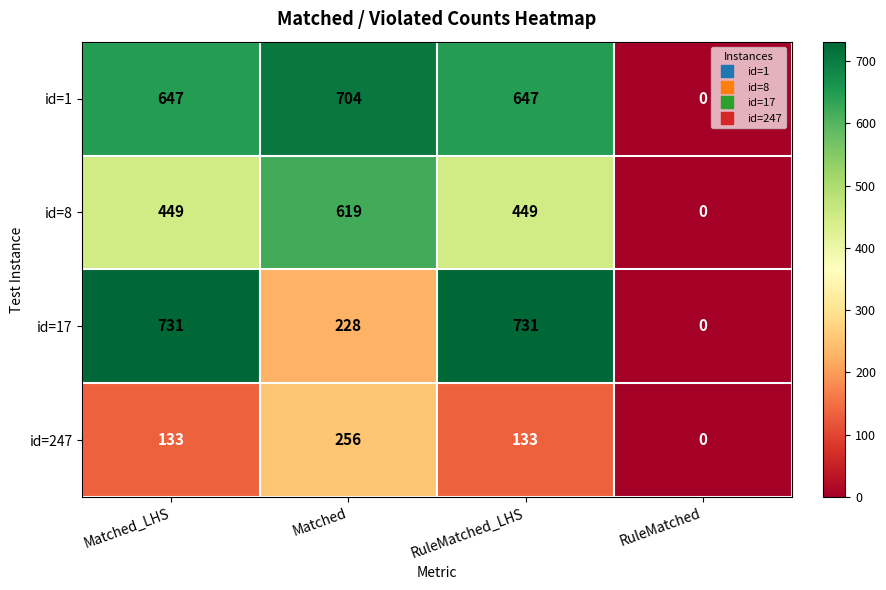

List the series in order of their peak value, highest first.

id=17, id=1, id=8, id=247